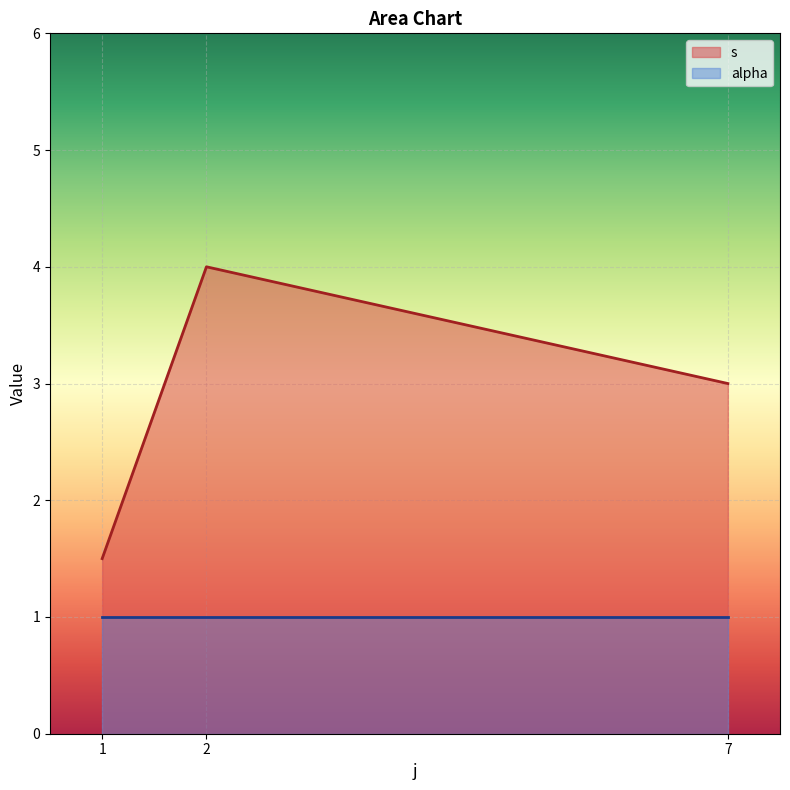

At which label does s reach its peak?

2